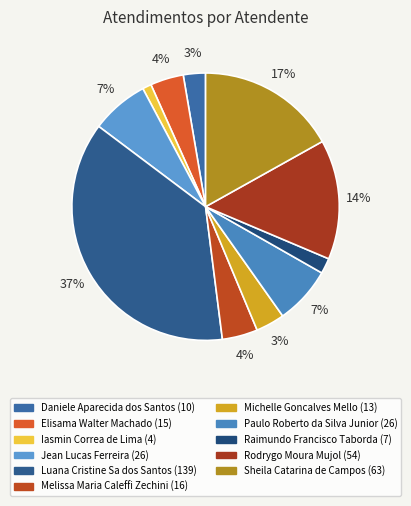

To the nearest percent, what portion does Rodrygo Moura Mujol represent?

14%